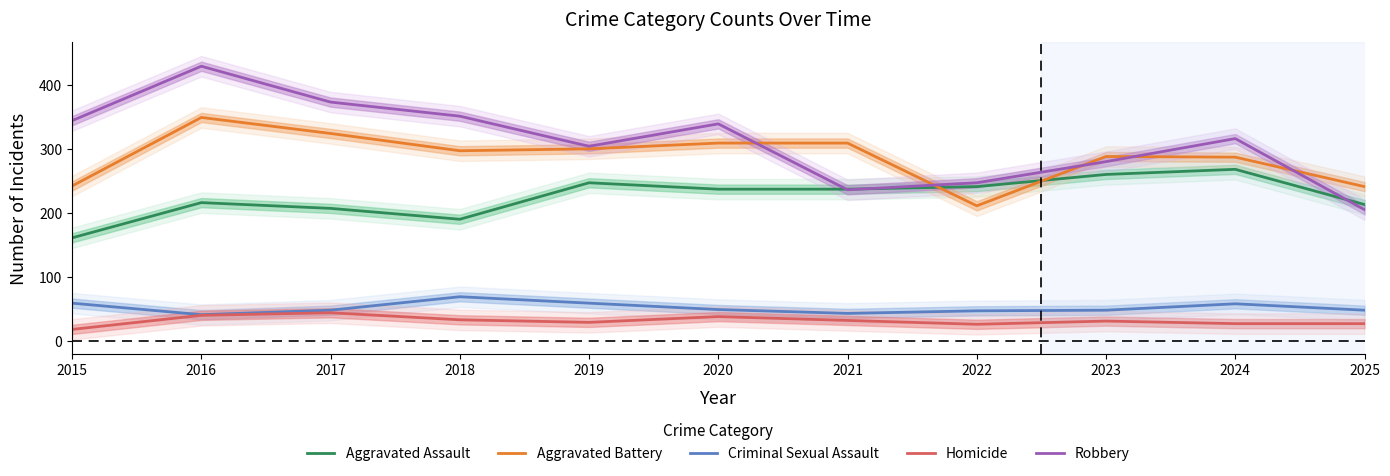

True or false: Aggravated Assault and Criminal Sexual Assault intersect in this chart.

False